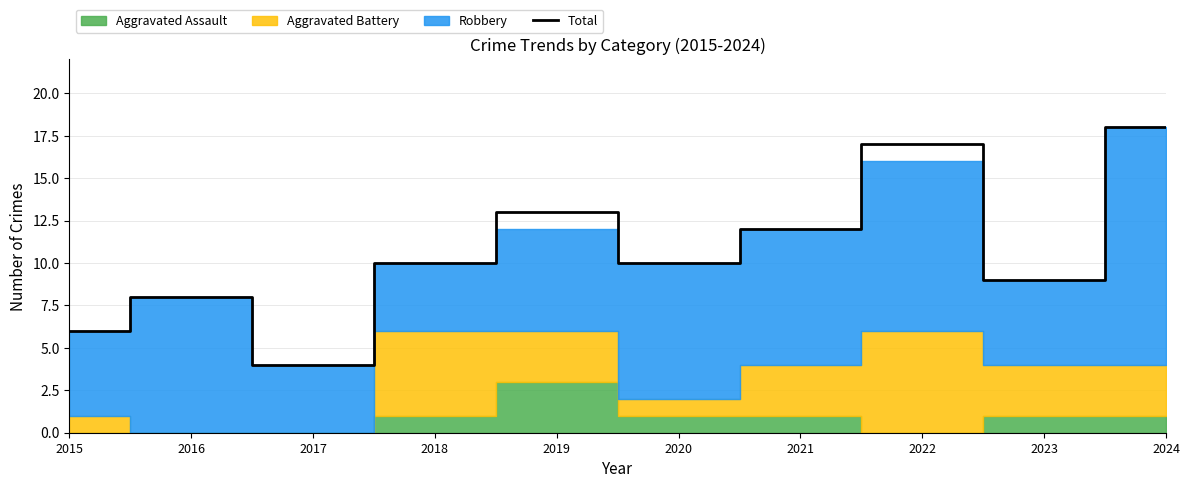

The chart shows a value of 7 at 2018. True or false?

False